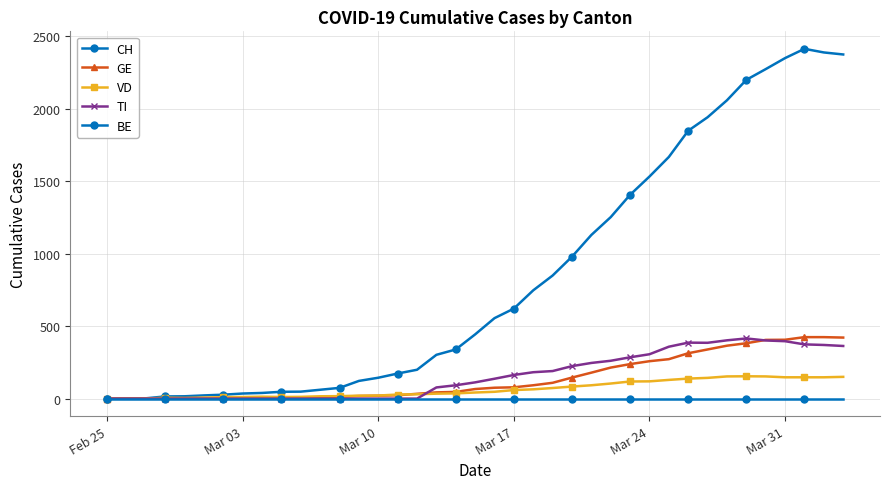

Does the chart have visible grid lines?

Yes